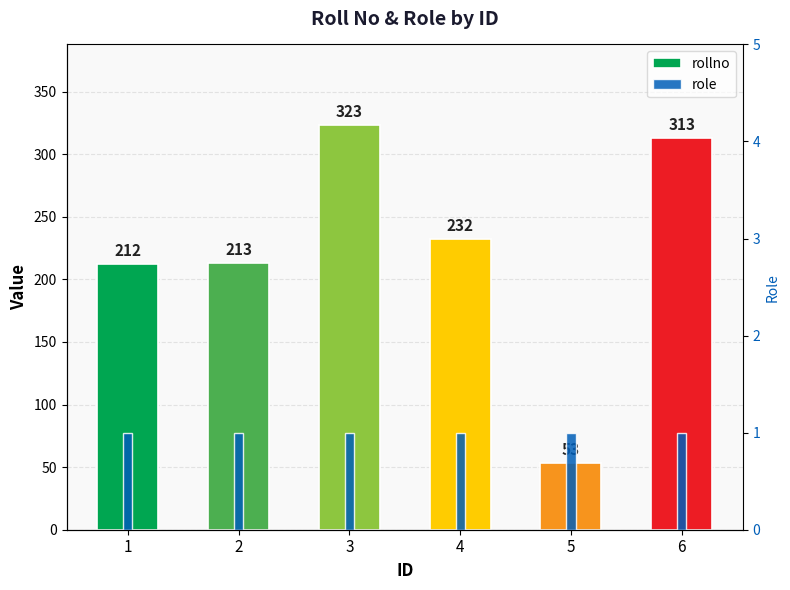

What is the spread (max minus min) of values at 1?

211